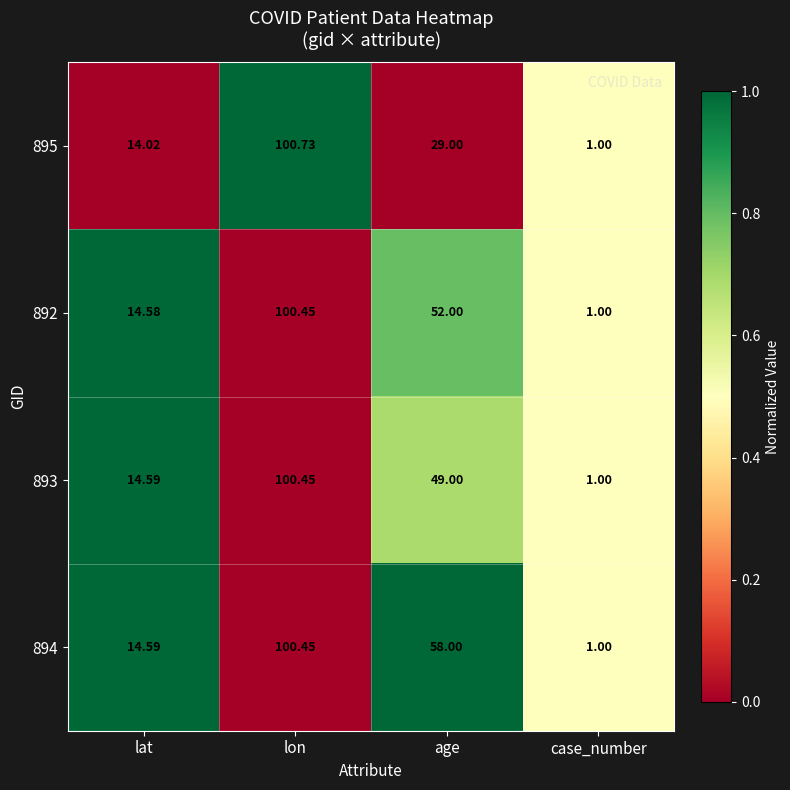

At which category is the sum across all series the highest?

lon